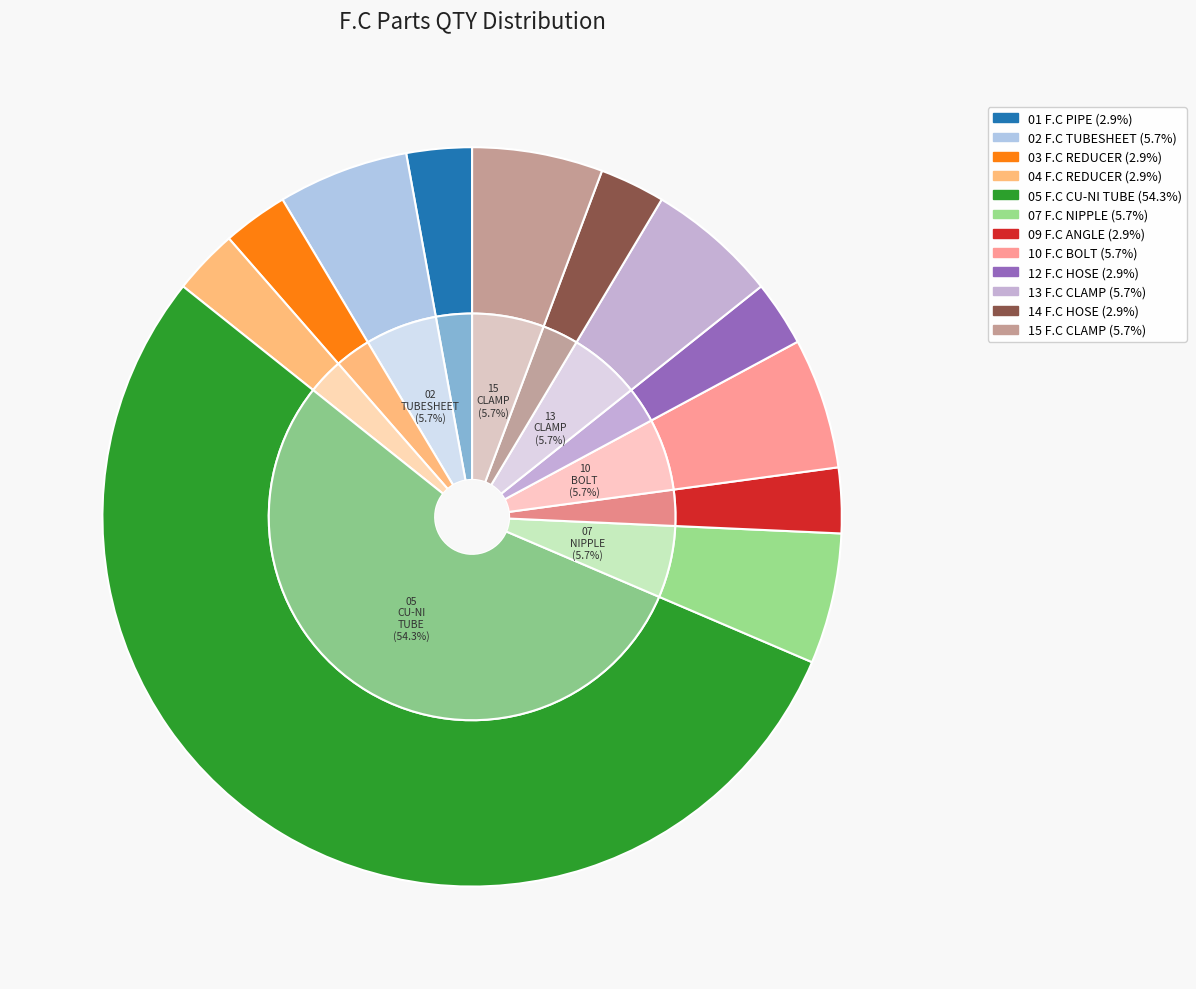

Is 07 F.C NIPPLE the majority of the pie?

No